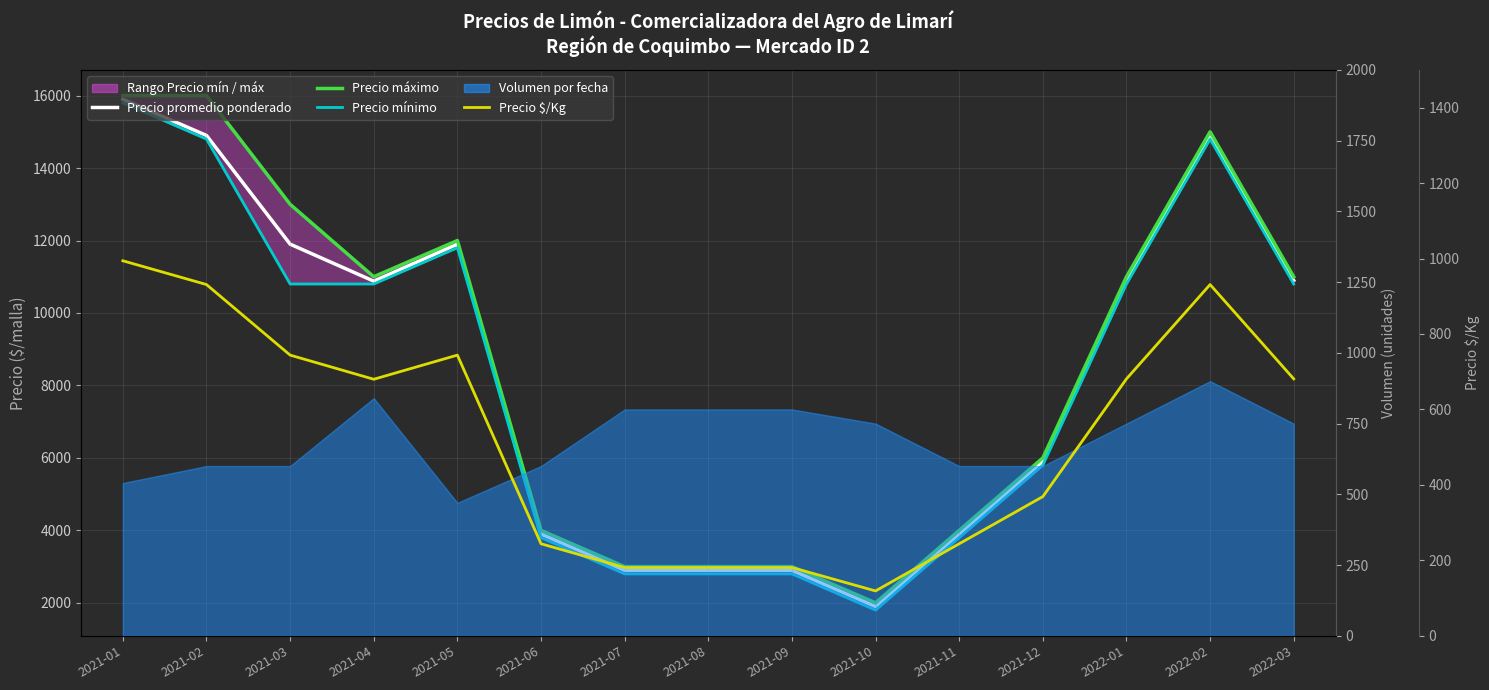

What is the difference between the maximum and second lowest values in the Precio mínimo series?

13000